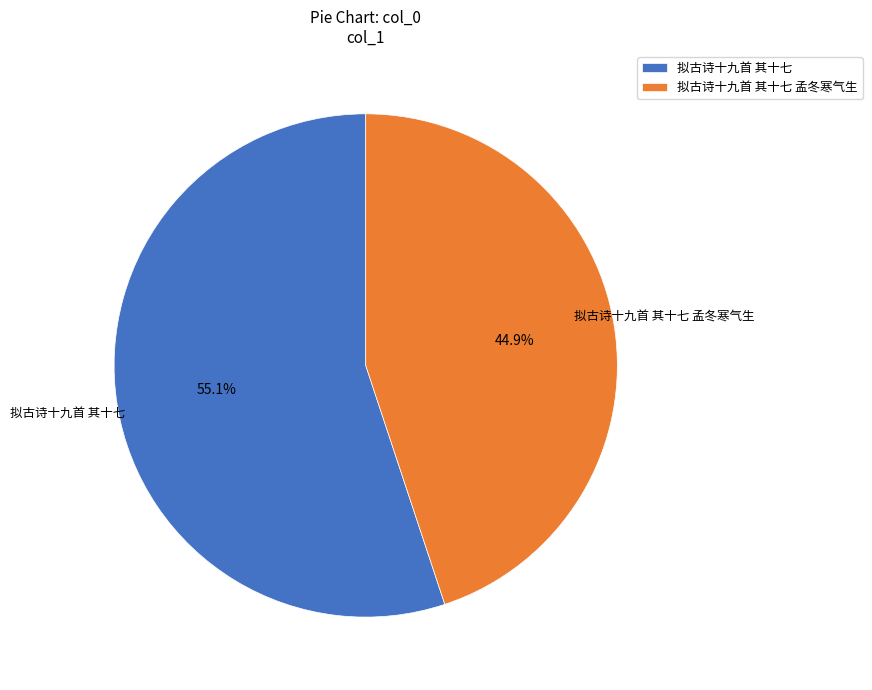

How many slices are in this pie chart?

2